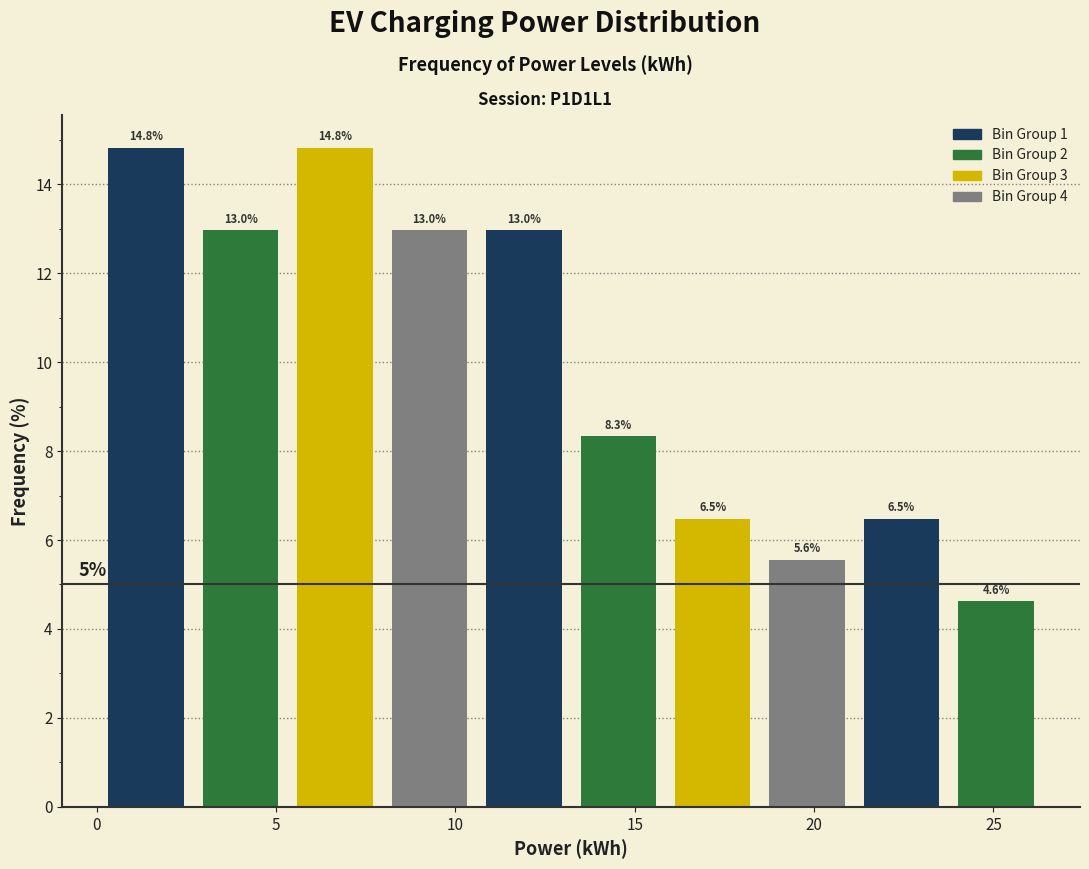

Reading left to right, transcribe this chart: for each bar, give the range it covers on the x-axis and its height. The bar edges are not printed on the chart, so give them approximately, as read against the axis.

0.0 to 2.5: 14.8
2.5 to 5.5: 13.0
5.5 to 8.0: 14.8
8.0 to 10.5: 13.0
10.5 to 13.0: 13.0
13.0 to 16.0: 8.3
16.0 to 18.5: 6.5
18.5 to 21.0: 5.6
21.0 to 24.0: 6.5
24.0 to 26.5: 4.6